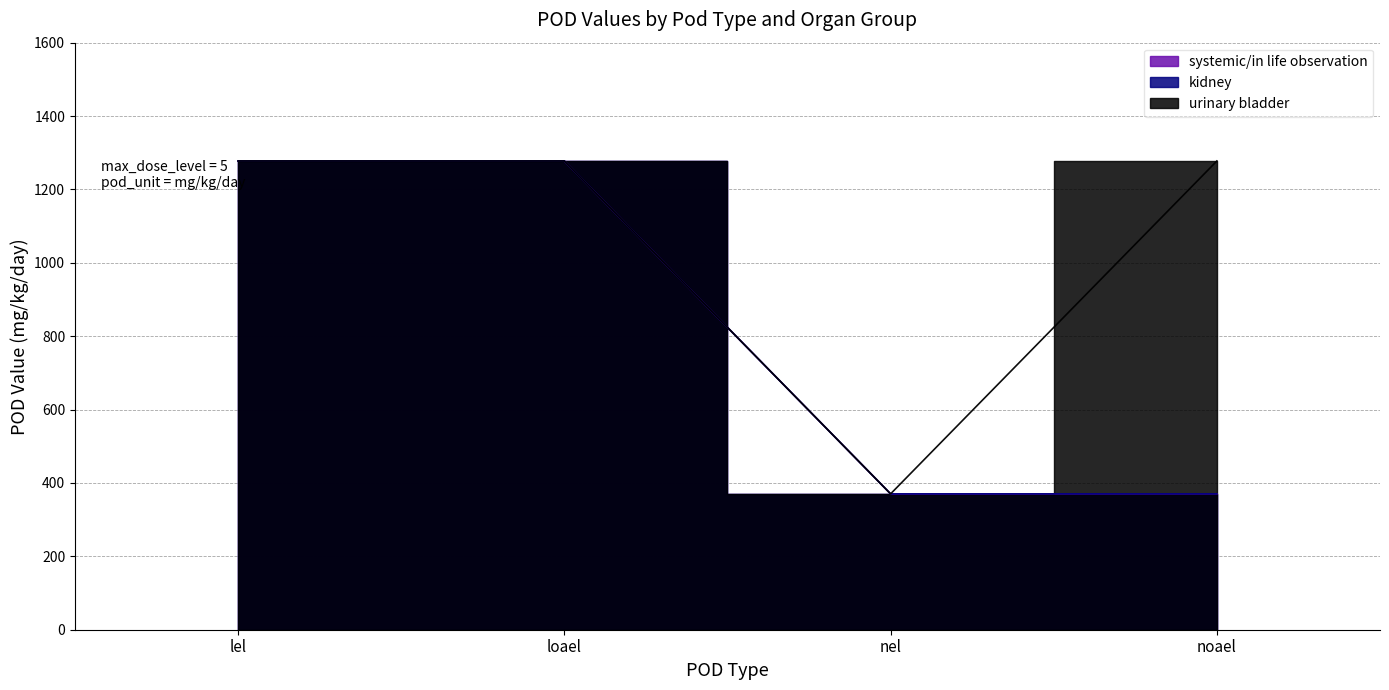

True or false: systemic/in life observation has more than 2 points higher than both neighbors.

False